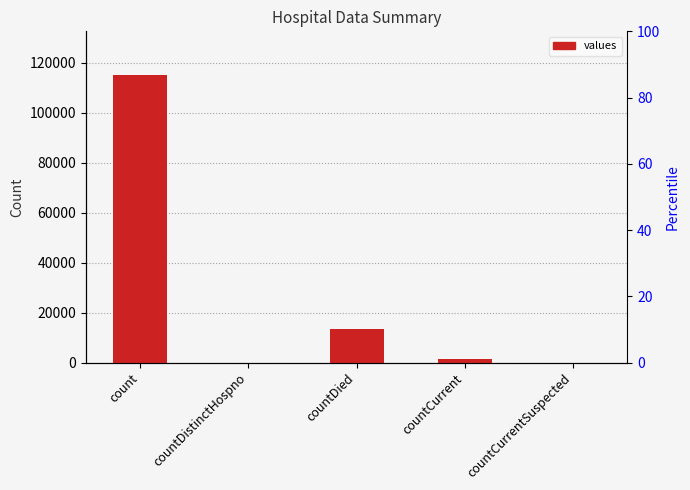

At which label is the value closest to 57689?

countDied